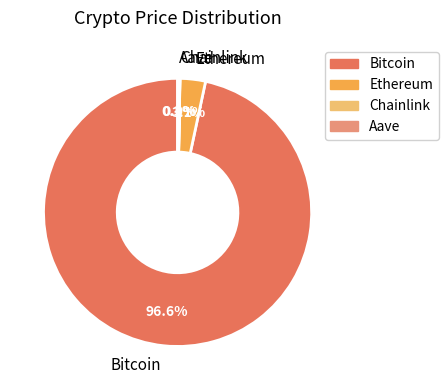

Is there any slice that represents more than half of the pie?

Yes